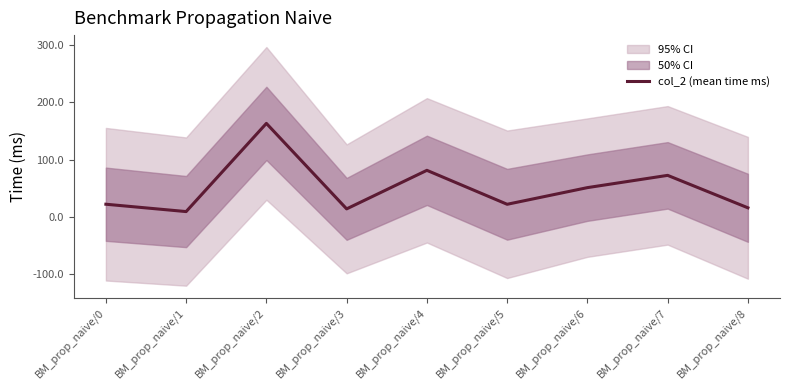

How many interior local peaks (higher than both neighbors) does the data have?

3